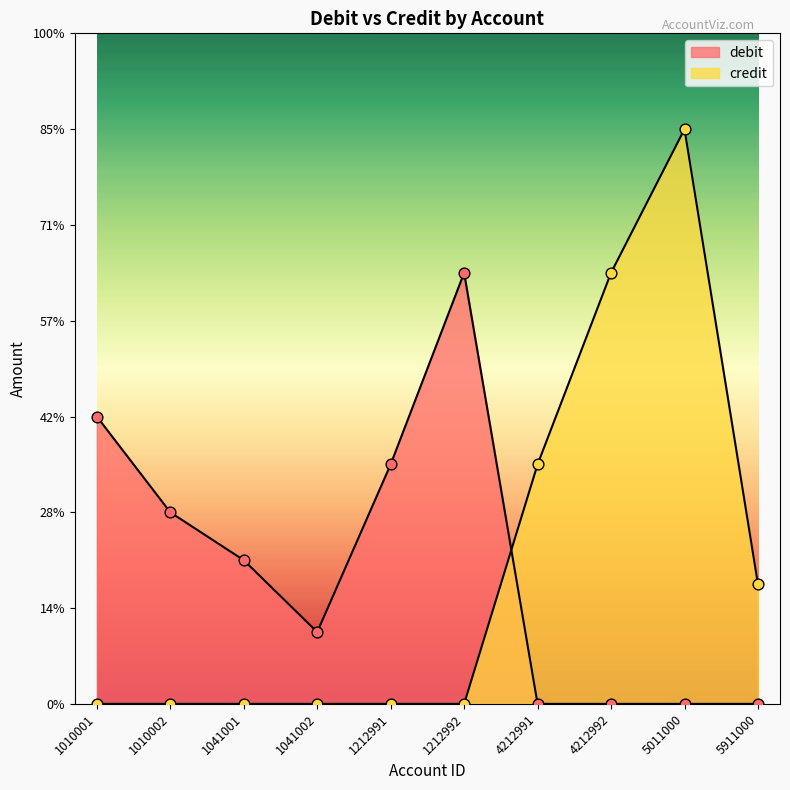

Which series has the largest total across all categories?

debit